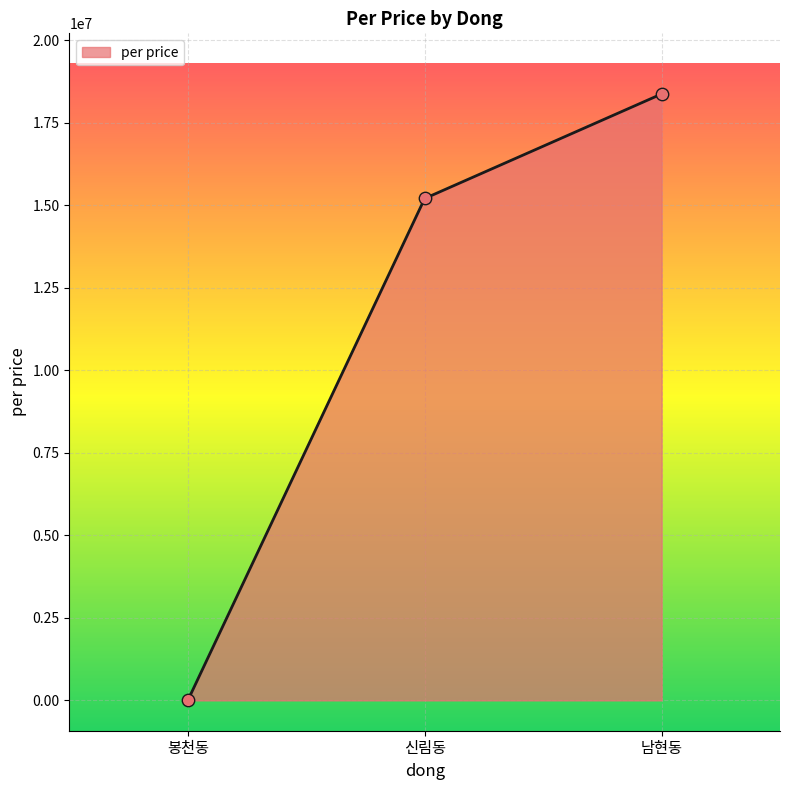

Which has a higher value, 봉천동 or 남현동?

남현동